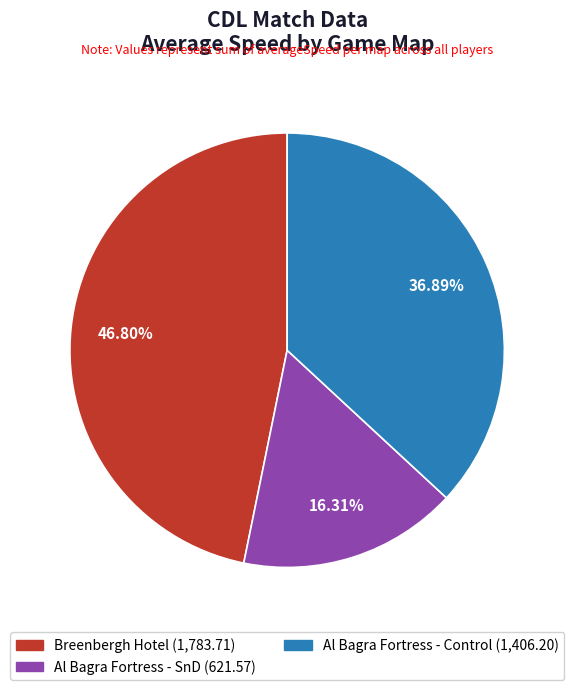

Does any single category account for the majority?

No